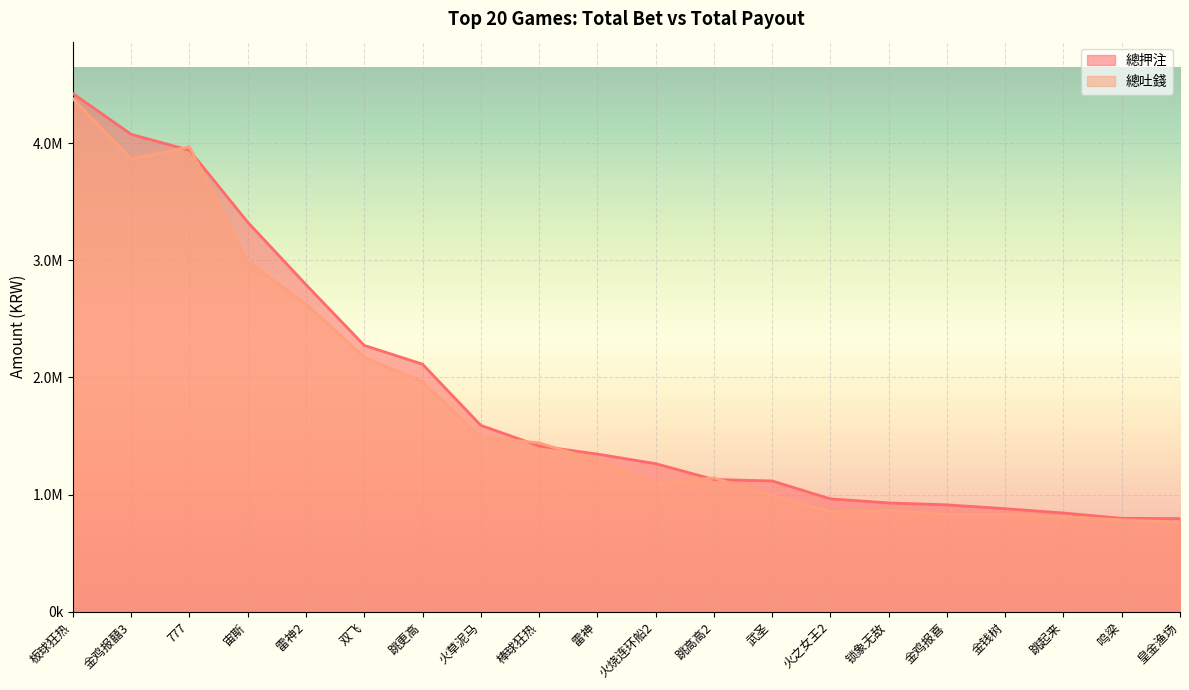

What is the label of the 12th point from the left?

跳高高2